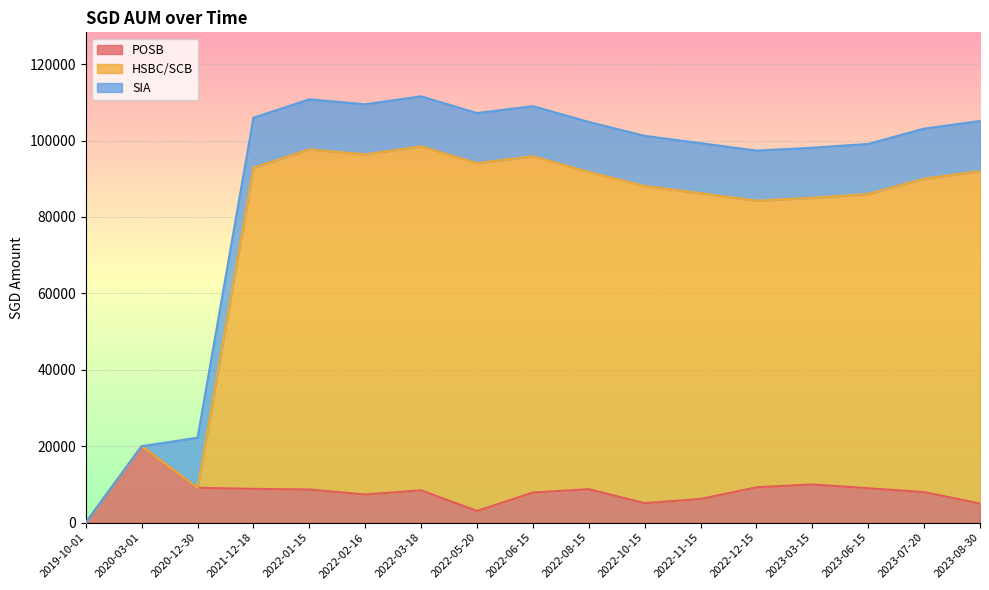

Which has a higher value, 2019-10-01 or 2022-05-20?

2022-05-20